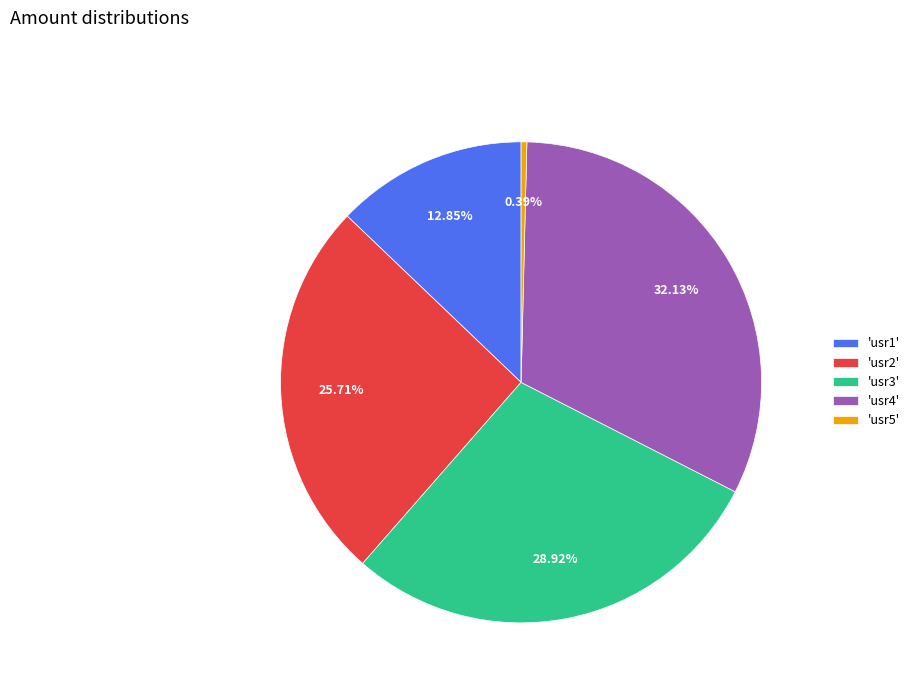

Rank the categories by value from highest to lowest.

'usr4', 'usr3', 'usr2', 'usr1', 'usr5'